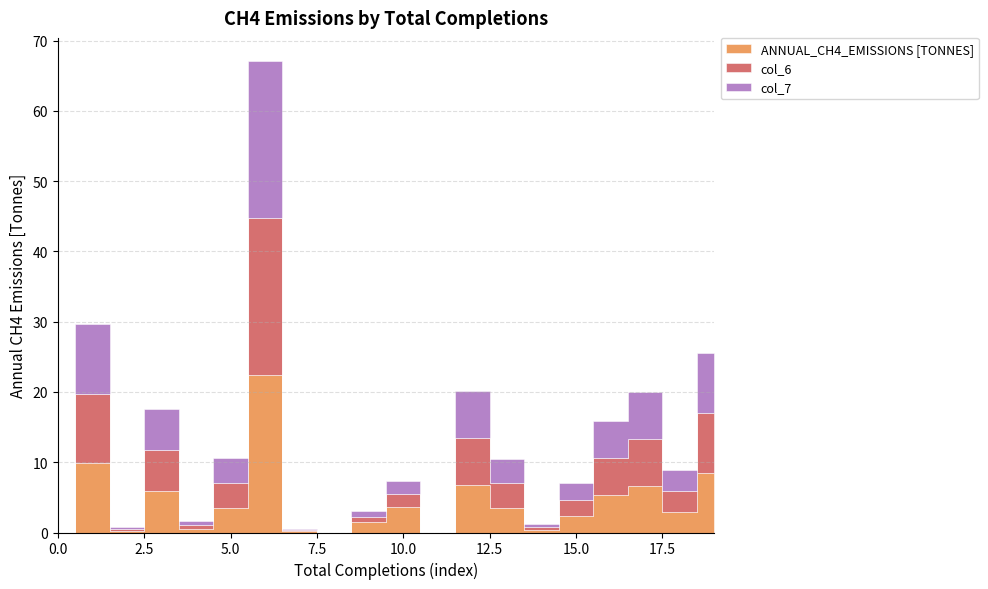

In col_6, how many points are lower than both neighbors (excluding endpoints)?

6